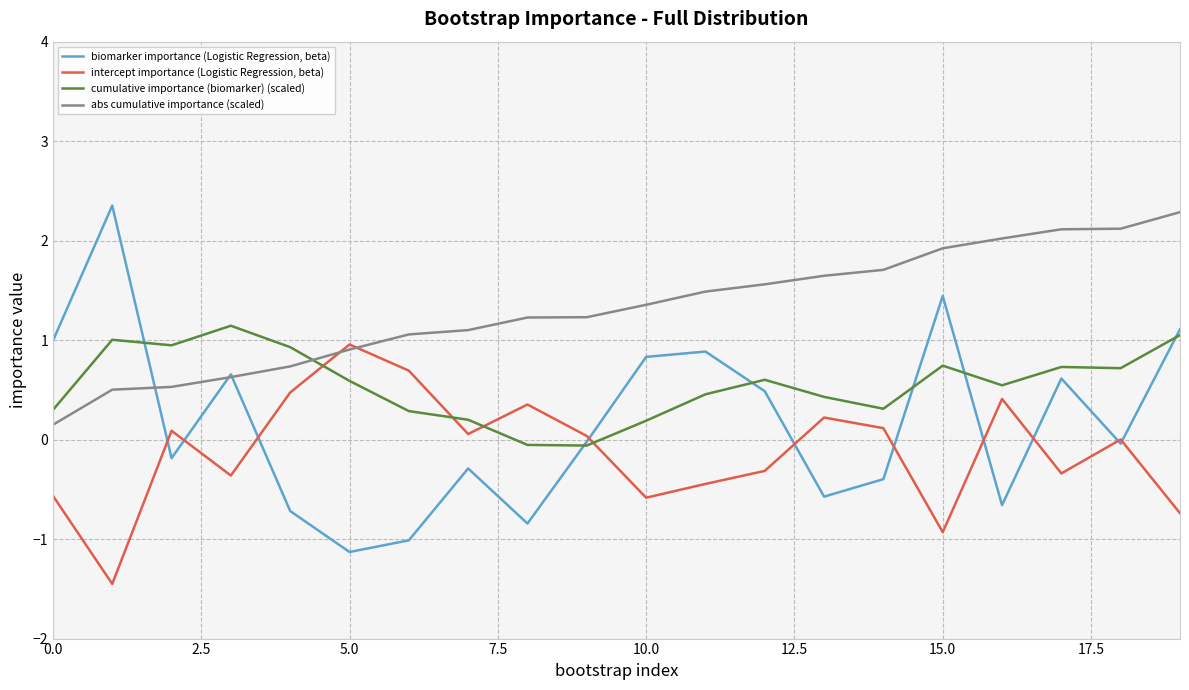

Which series has the largest total across all categories?

abs cumulative importance (scaled)